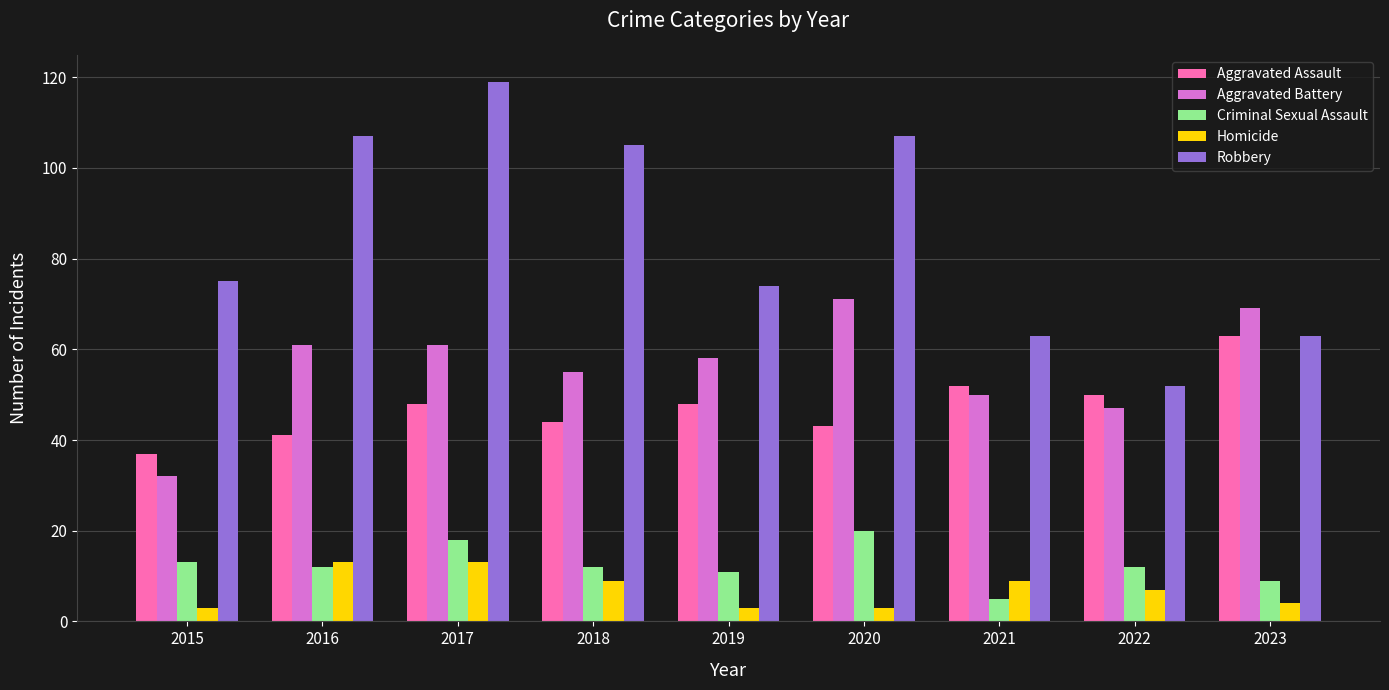

The Aggravated Battery series shows 47 at 2022. True or false?

True